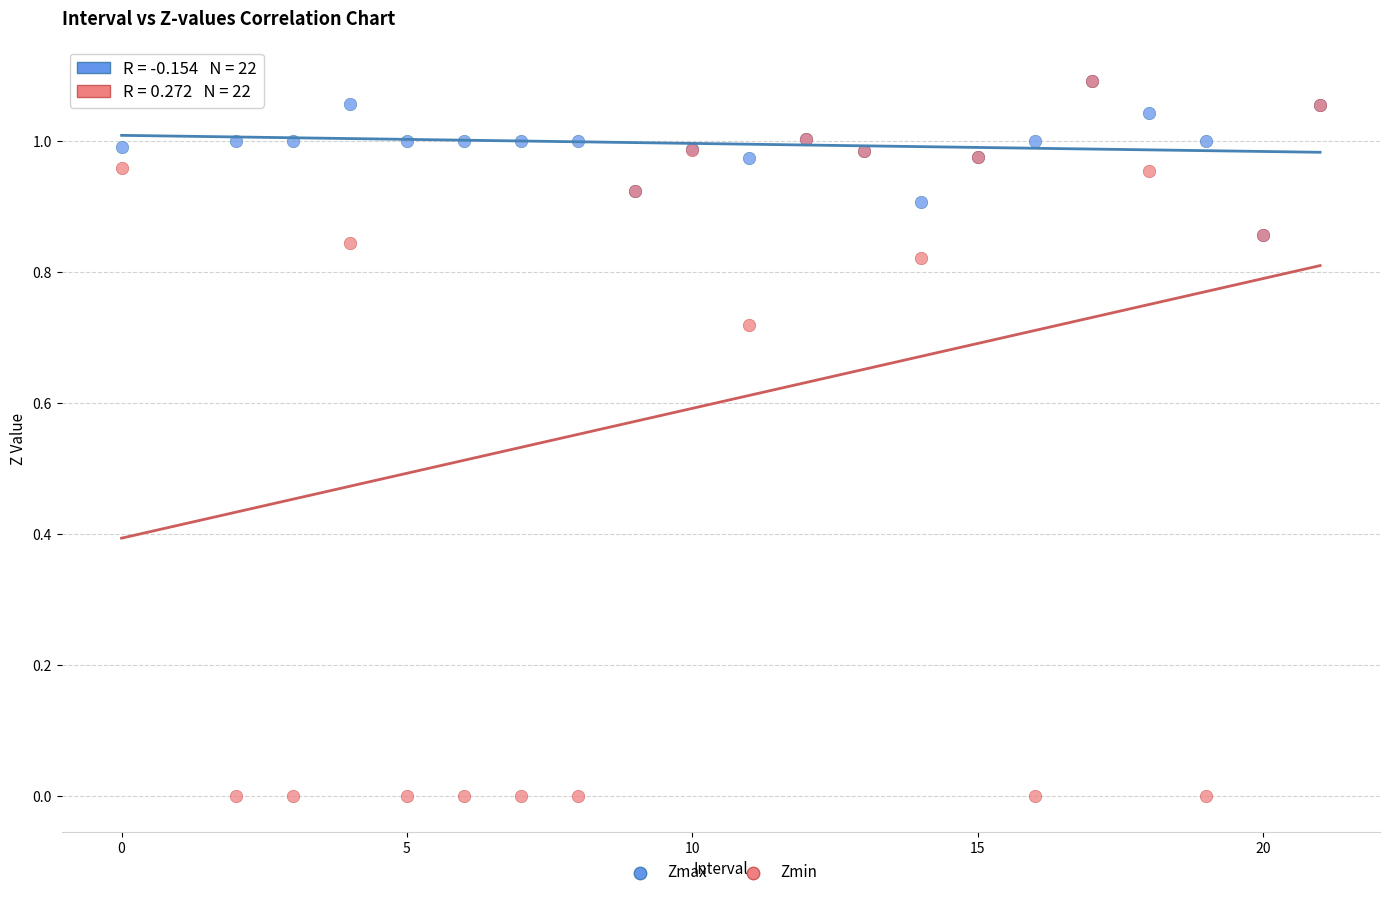

What are all the series names shown in the legend?

Zmax, Zmin